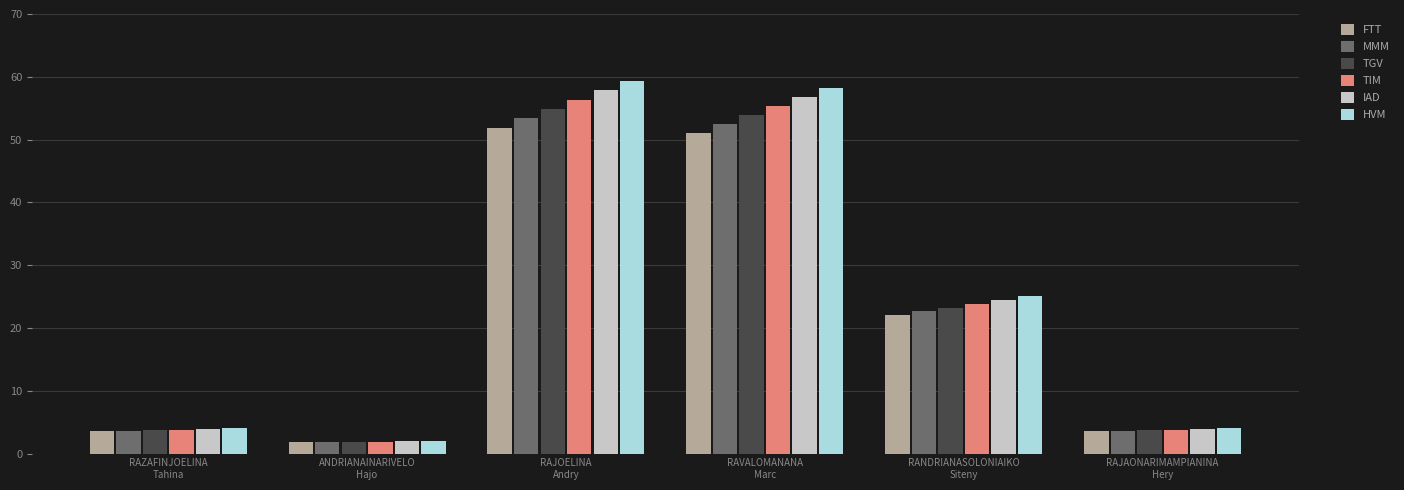

Are the bars grouped side by side (vs. stacked)?

Yes